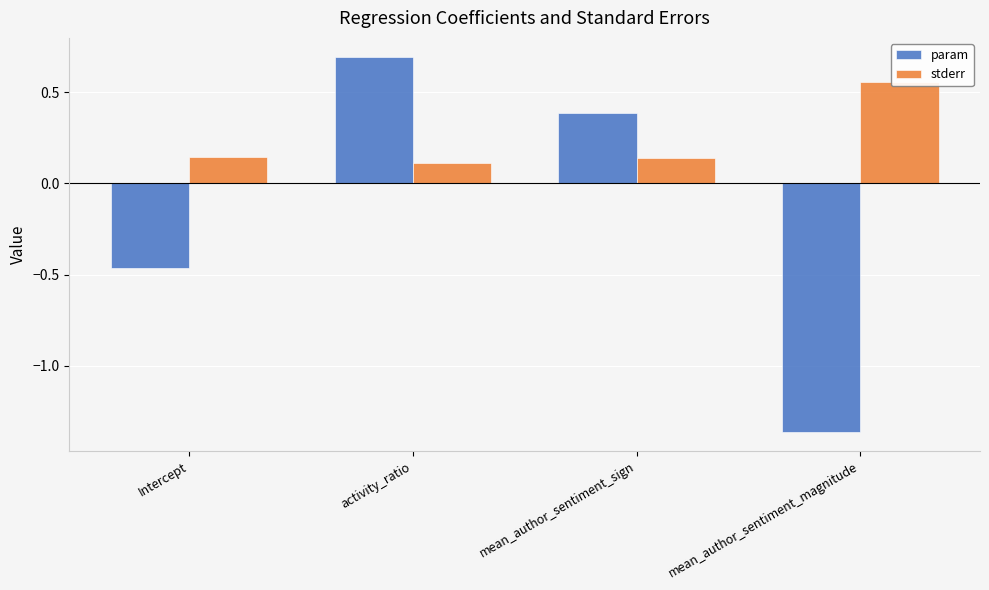

The param series shows -0.5 at mean_author_sentiment_magnitude. True or false?

False